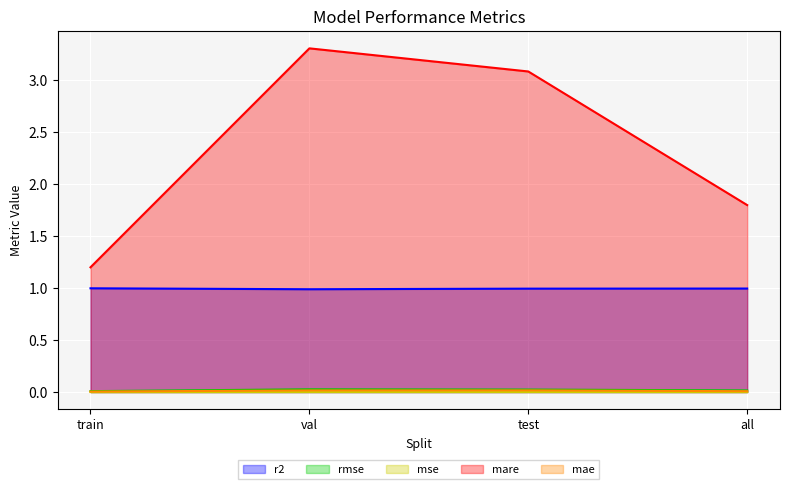

Read the mare value at test.

3.1